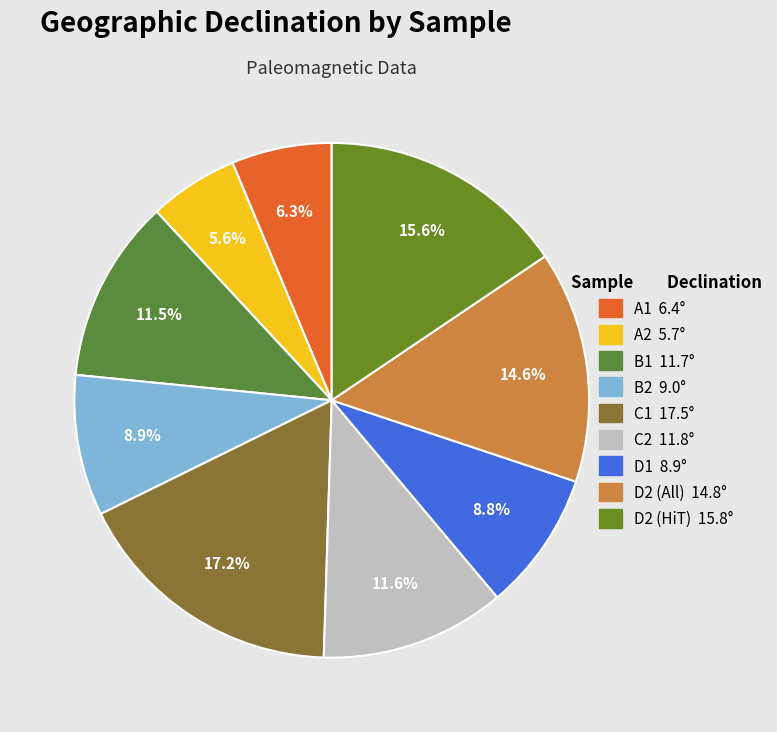

What is the ratio of the value at B2 to the value at D2 (All)?

0.6